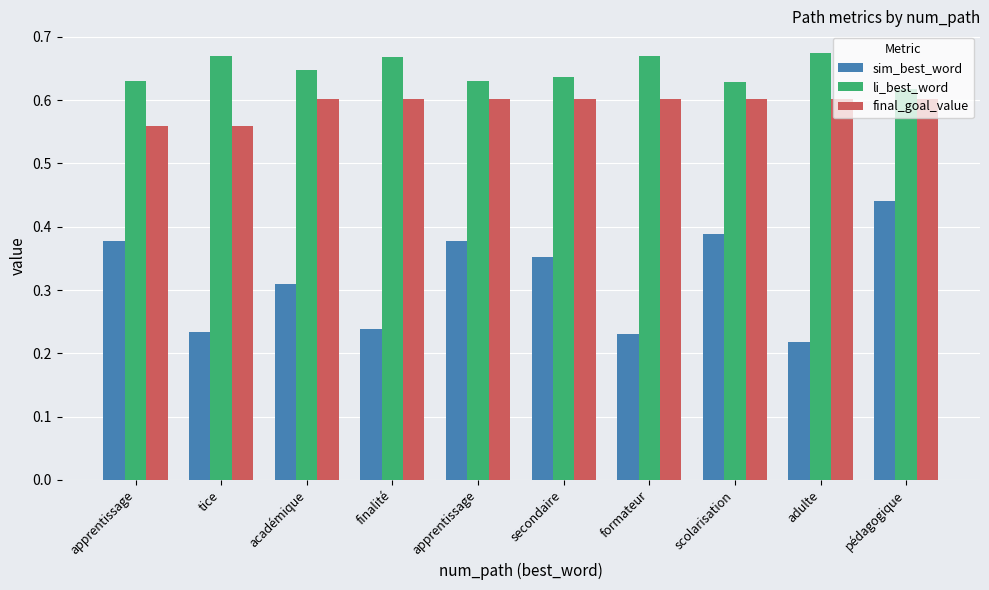

What are all the series names shown in the legend?

sim_best_word, li_best_word, final_goal_value